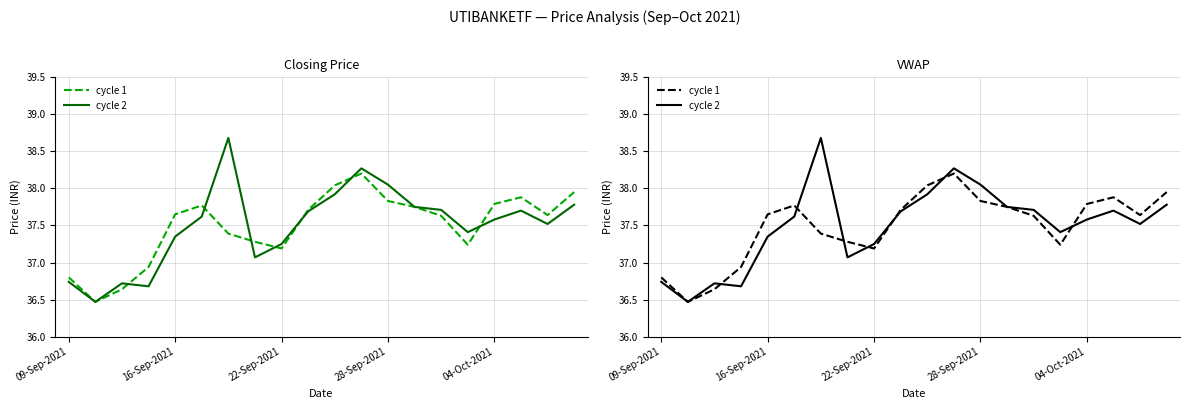

What is the greatest value displayed?

38.7